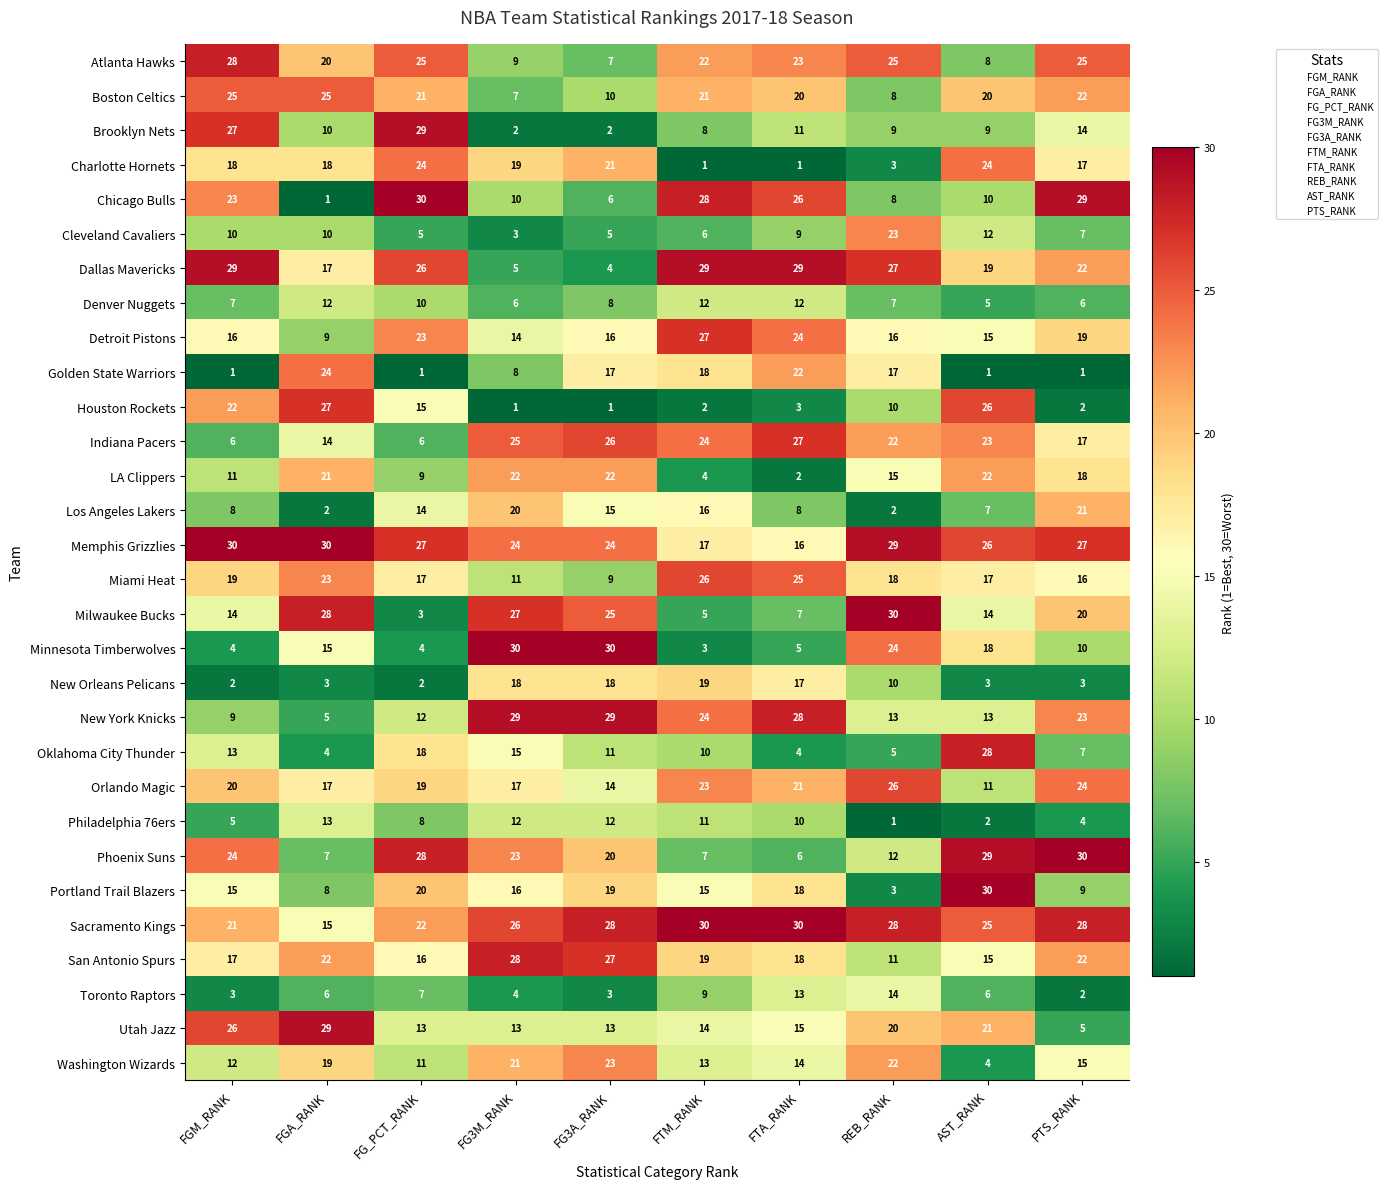

True or false: Milwaukee Bucks has a value of 4 at FTA_RANK.

False